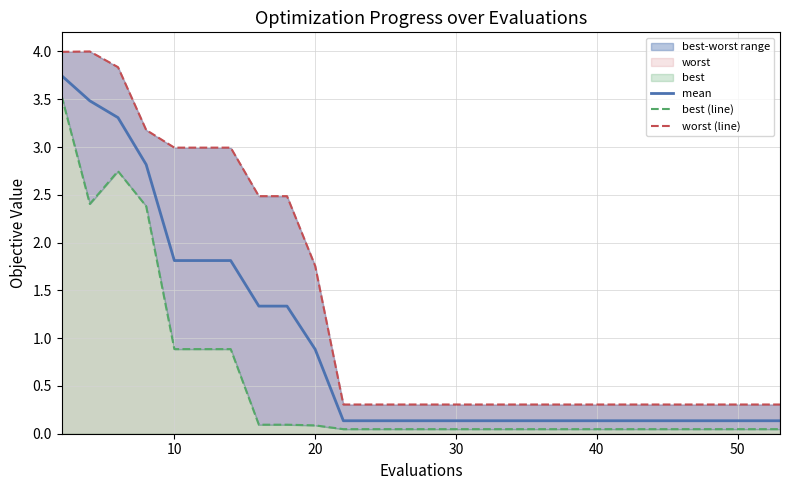

What is the difference between the maximum and minimum values in the mean series?

3.6